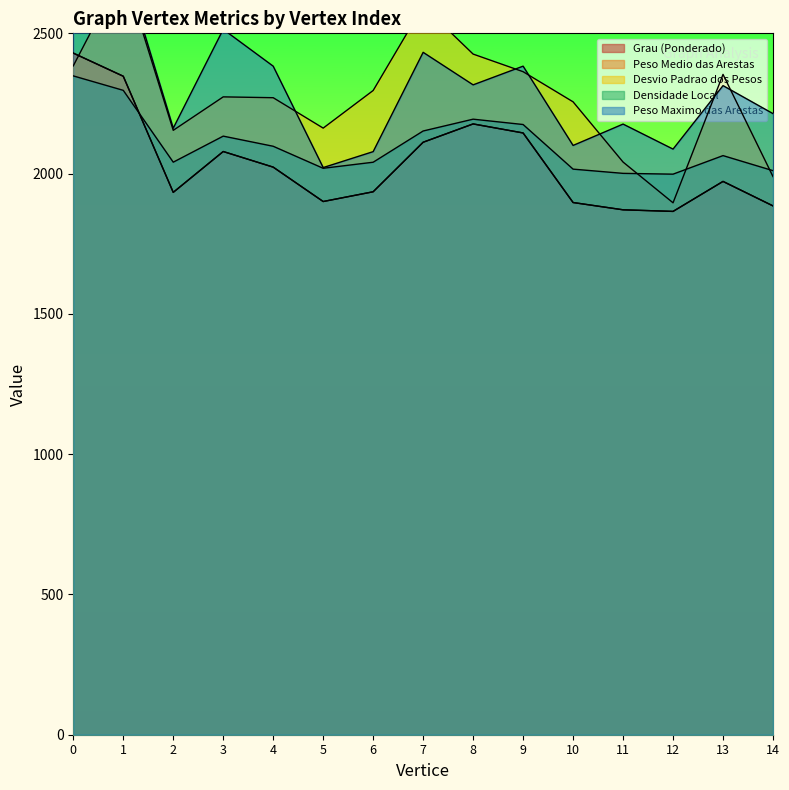

What is the average value of the Densidade Local series?

2105.8